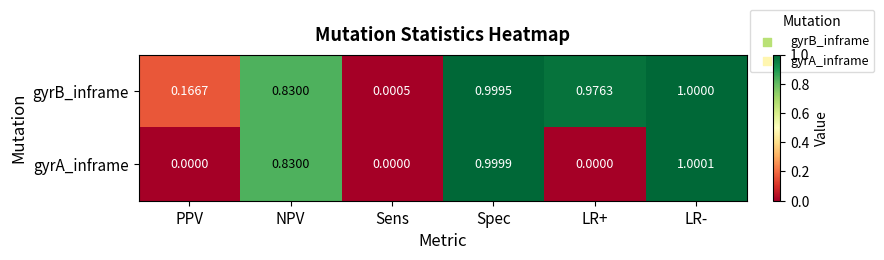

Rank the series by their maximum value, from highest to lowest.

gyrA_inframe, gyrB_inframe